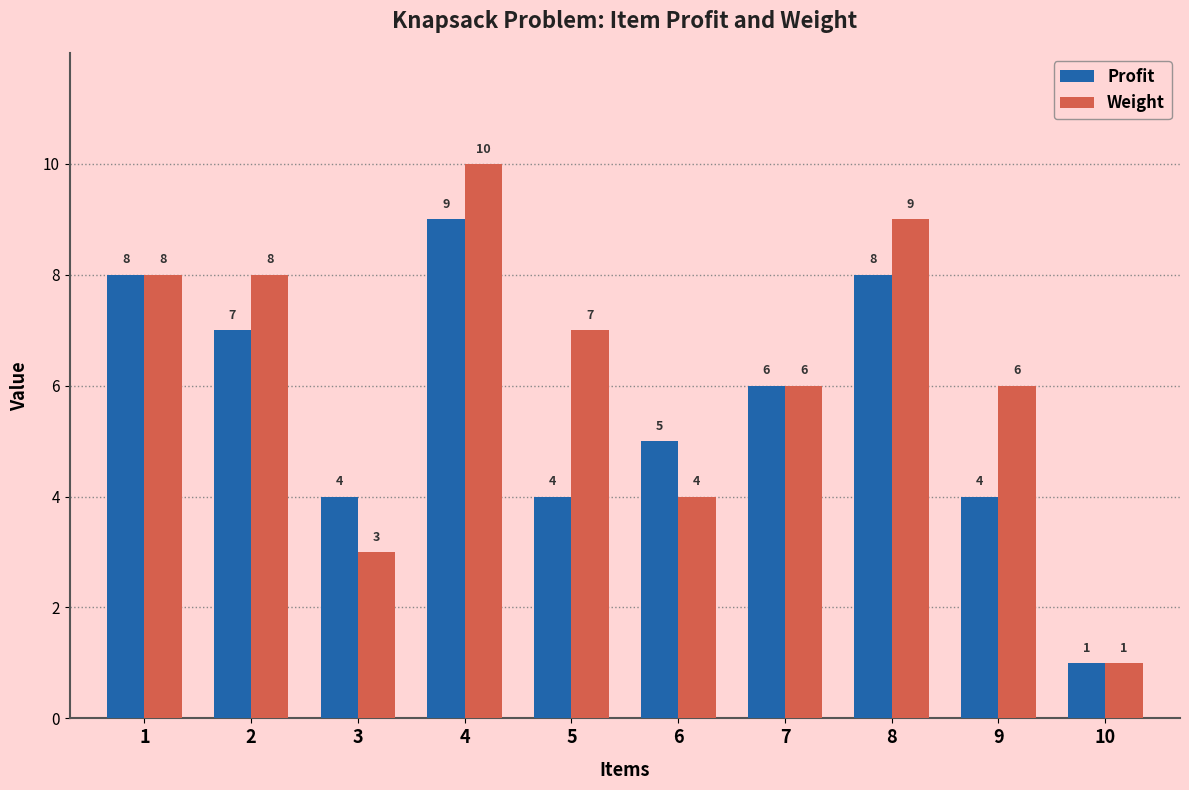

At 4, list the series in order from largest to smallest.

Weight, Profit